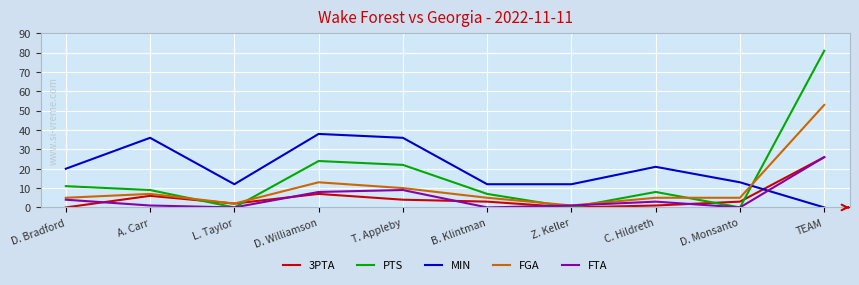

True or false: 3PTA has more than 1 points higher than both neighbors.

True